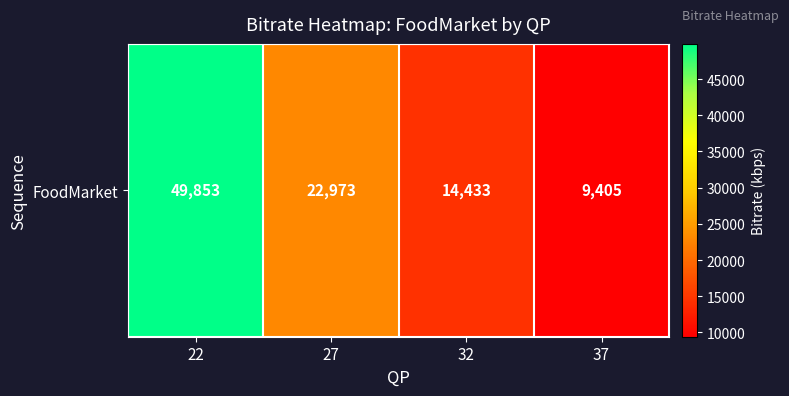

Rank the categories by value from highest to lowest.

22, 27, 32, 37